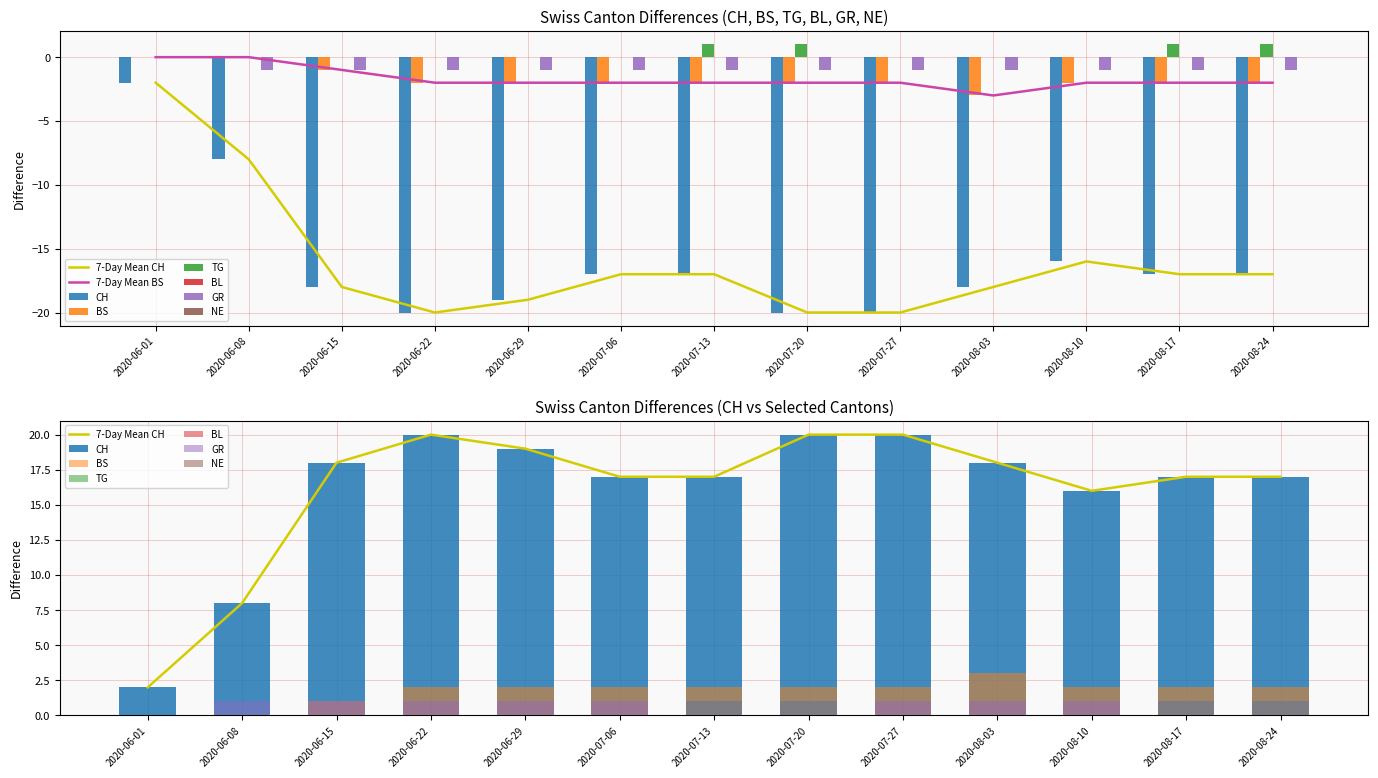

What is the label of the 4th bar from the left?

2020-06-22